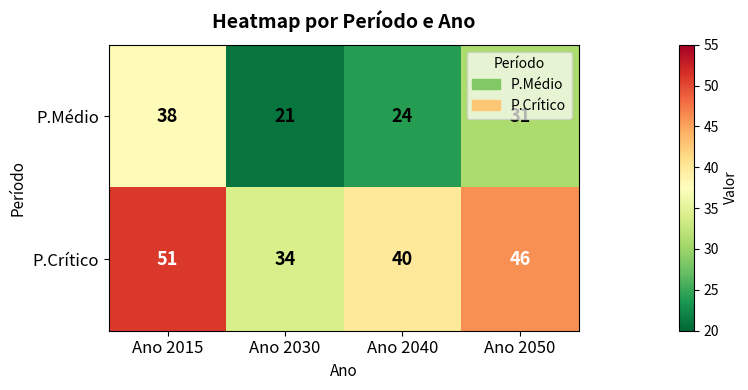

Between Ano 2040 and Ano 2050, which series saw the biggest shift?

P.Médio